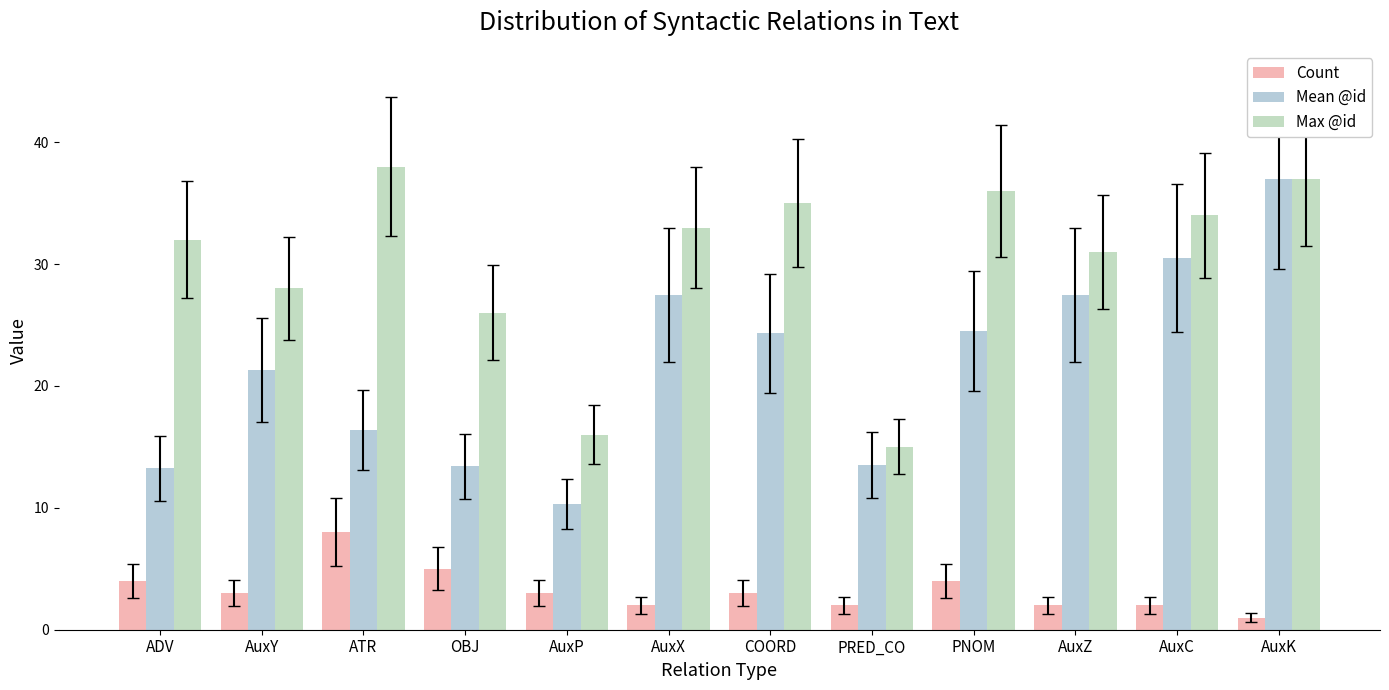

Where does the Mean @id series first go above 24?

AuxX